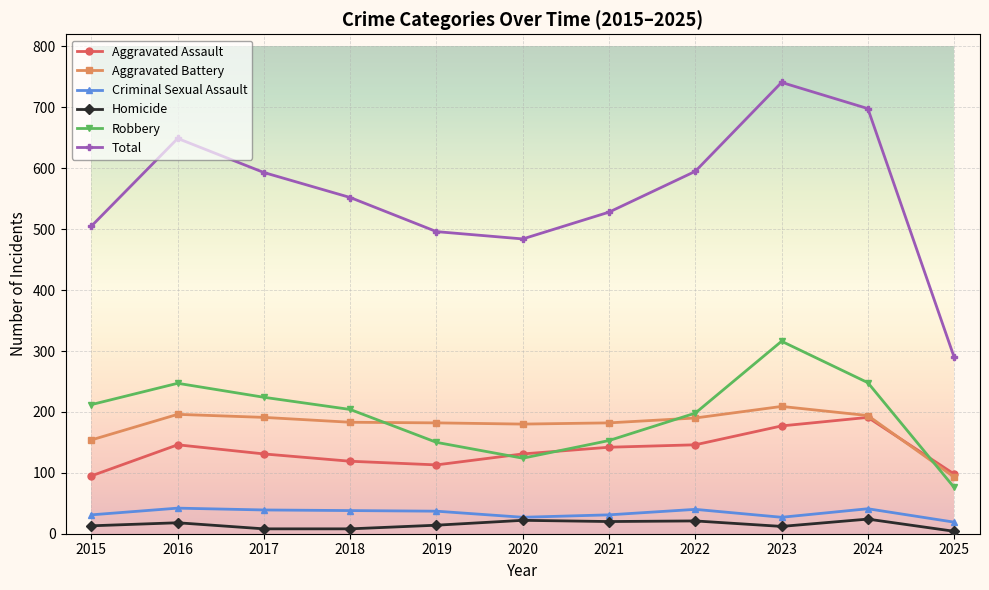

What is the difference between the maximum and minimum values in the Total series?

451